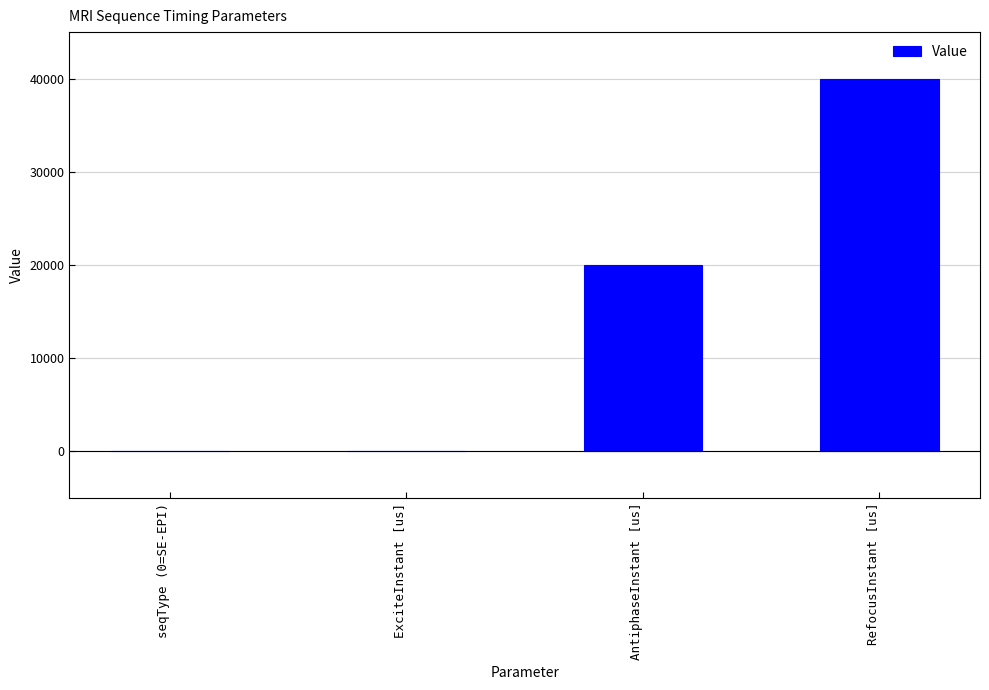

Count the number of data series in this chart.

1